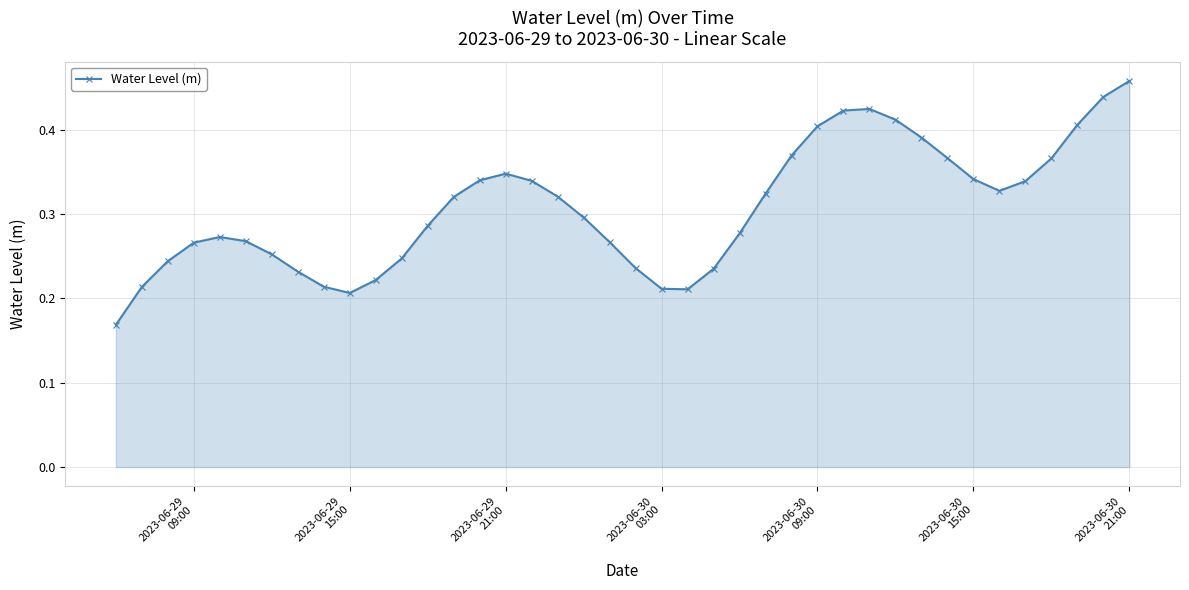

Count the values in the range 0 to 1.

40